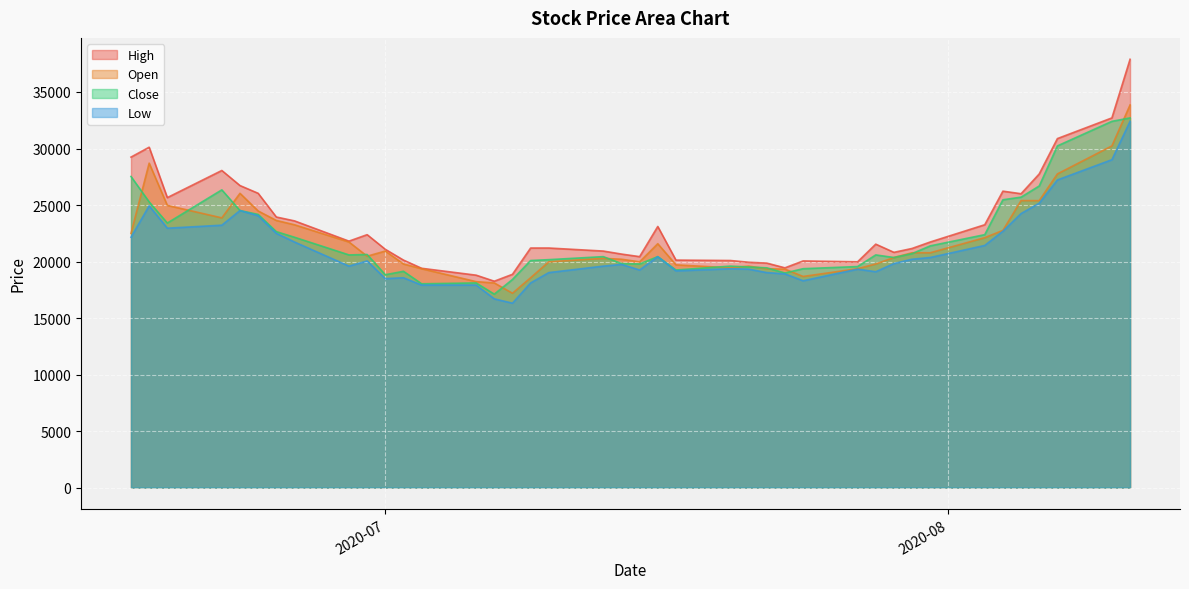

List the series in order of their peak value, lowest first.

Low, Close, Open, High